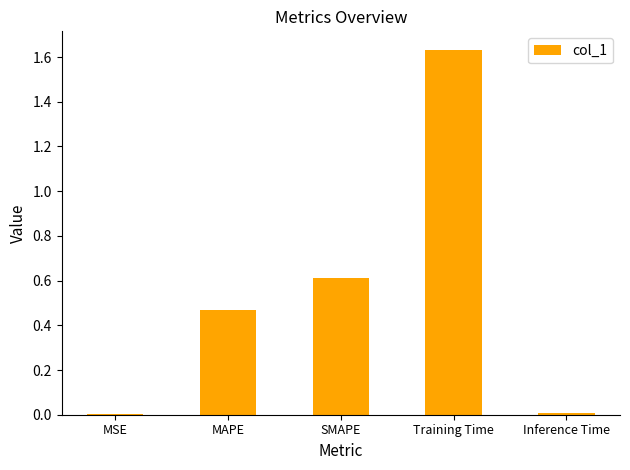

Are the bars grouped side by side (vs. stacked)?

No